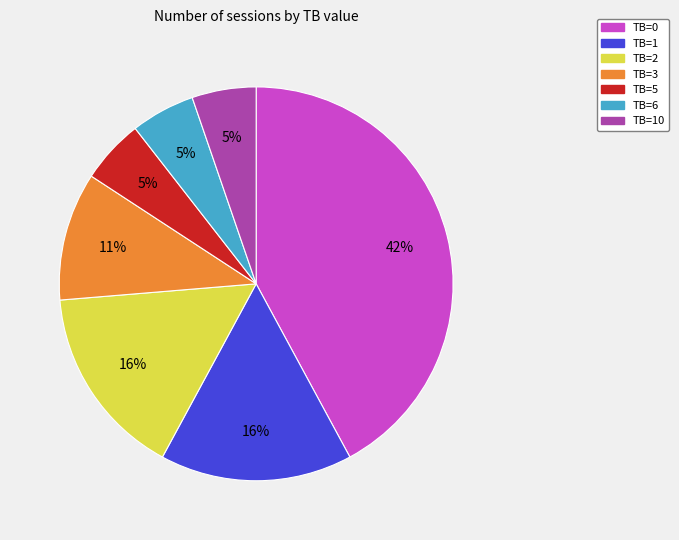

Between TB=0 and TB=10, which is larger?

TB=0